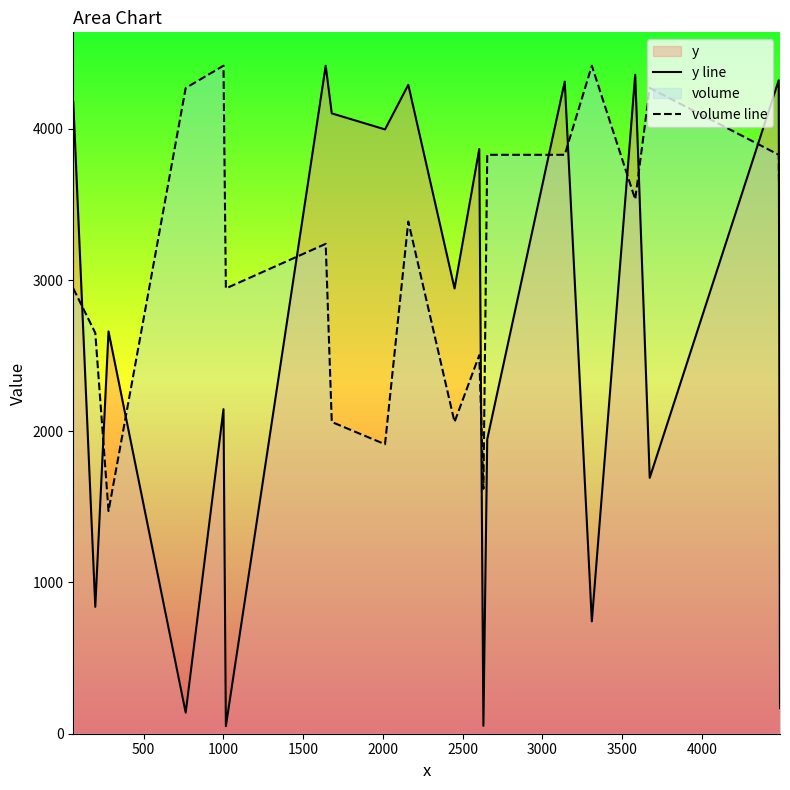

In y line, how many points are higher than both neighbors (excluding endpoints)?

8